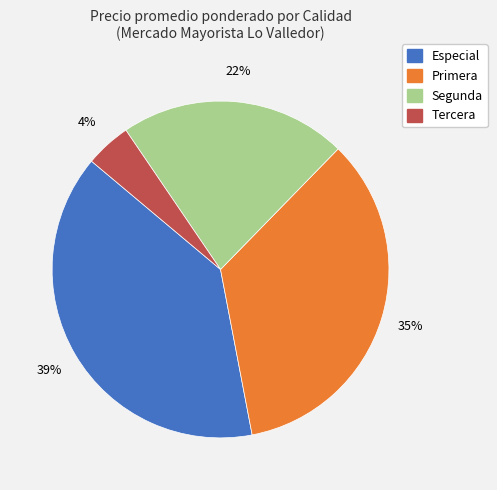

Which category has the smallest portion of the pie?

Tercera